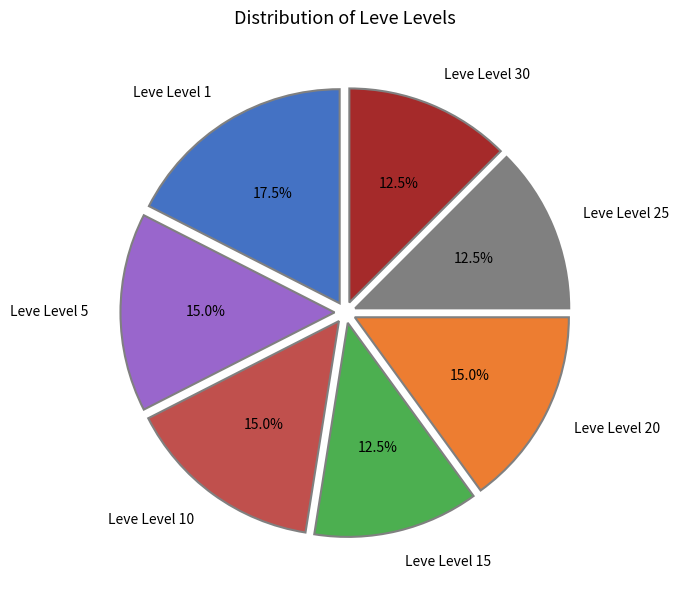

What is the total percentage of Leve Level 20 and Leve Level 5?

30.0%